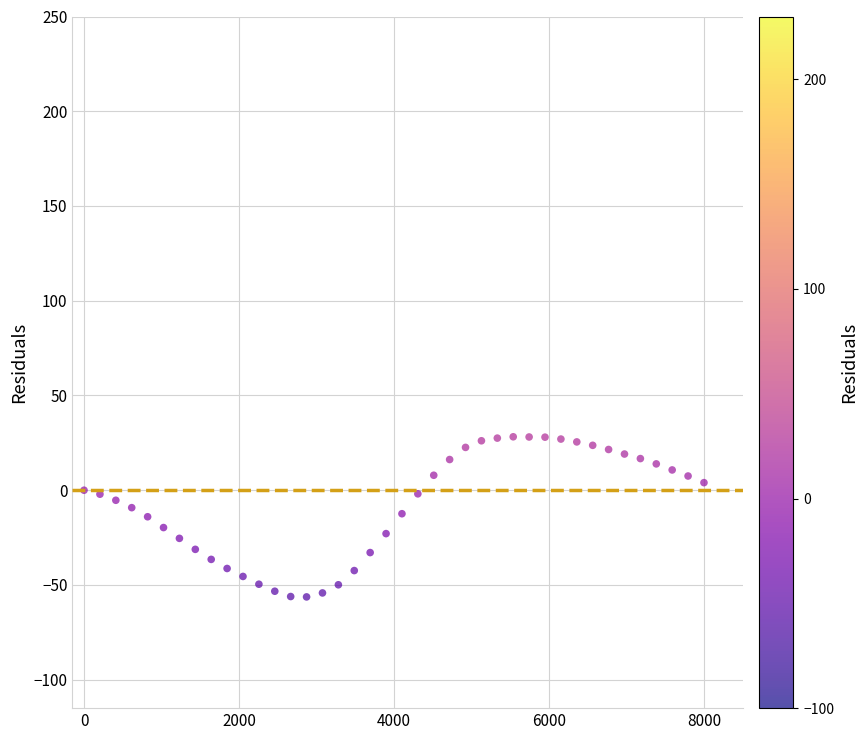

What is the range of Y values (max minus min)?

84.5